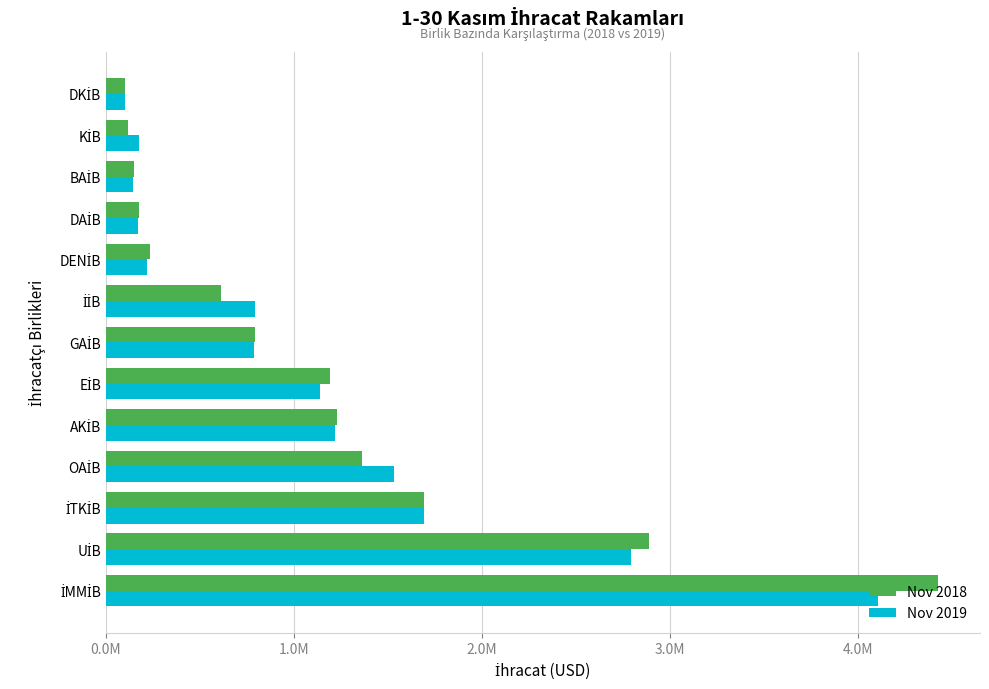

What are all the series names shown in the legend?

Nov 2018, Nov 2019